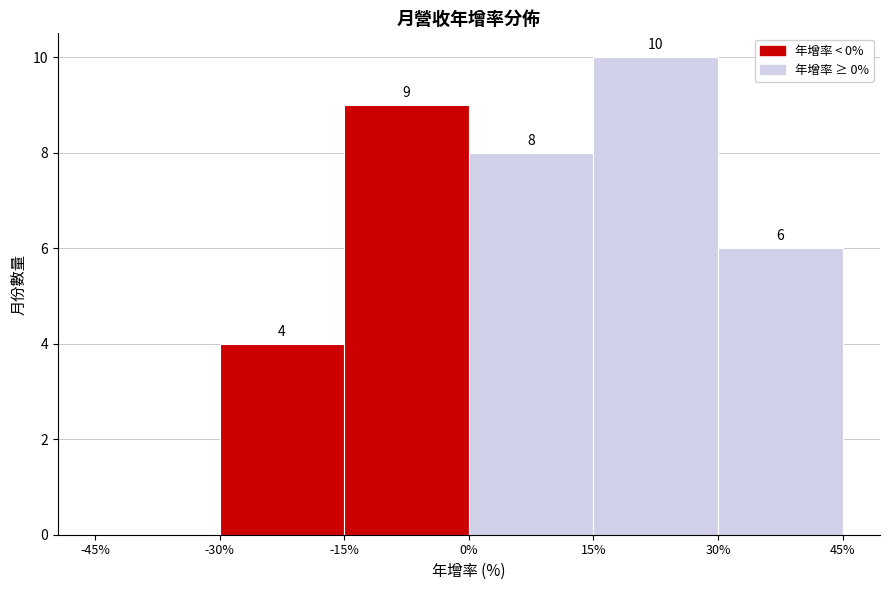

Which range on the x-axis has the tallest bar?

15% to 30%